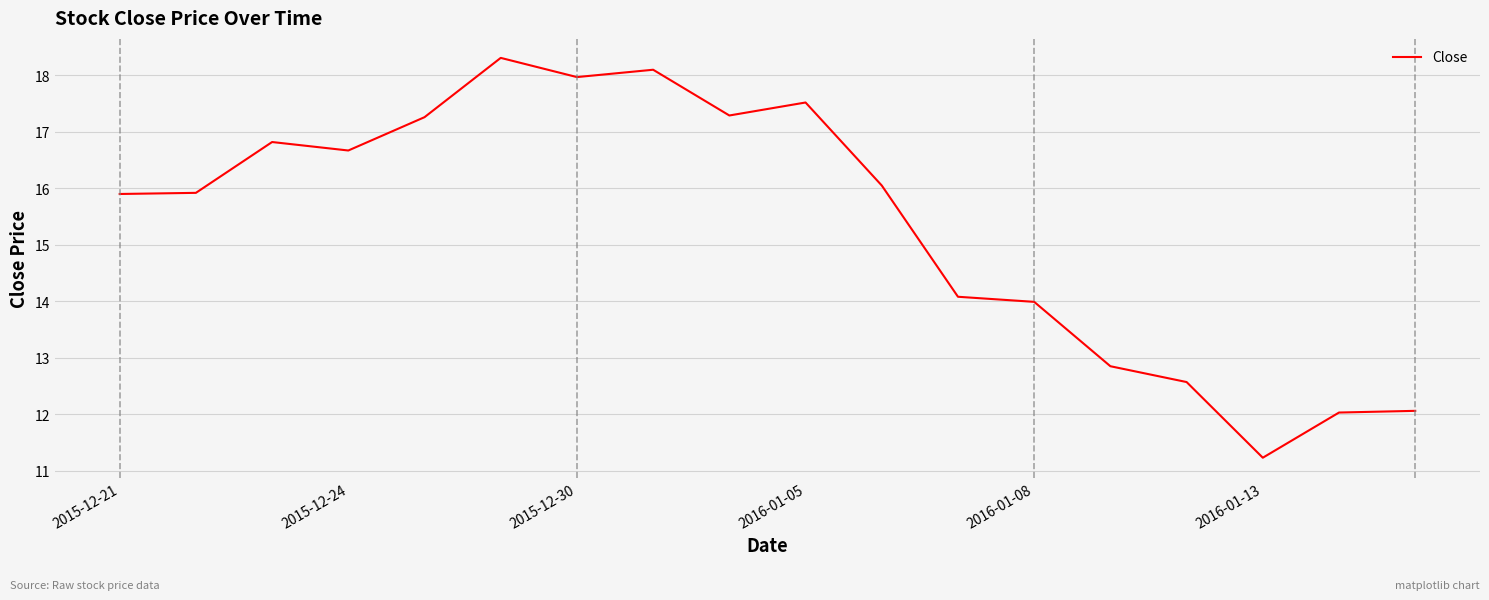

What is the maximum value shown in the chart?

18.3